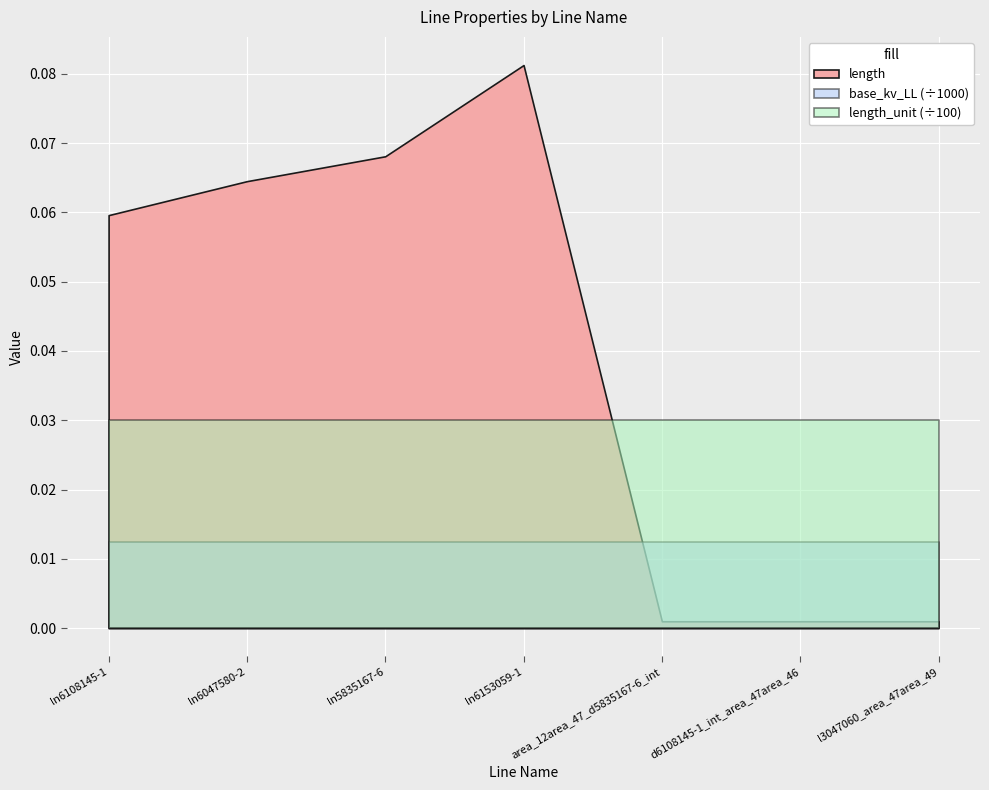

What position from the left is area_12area_47_d5835167-6_int?

5